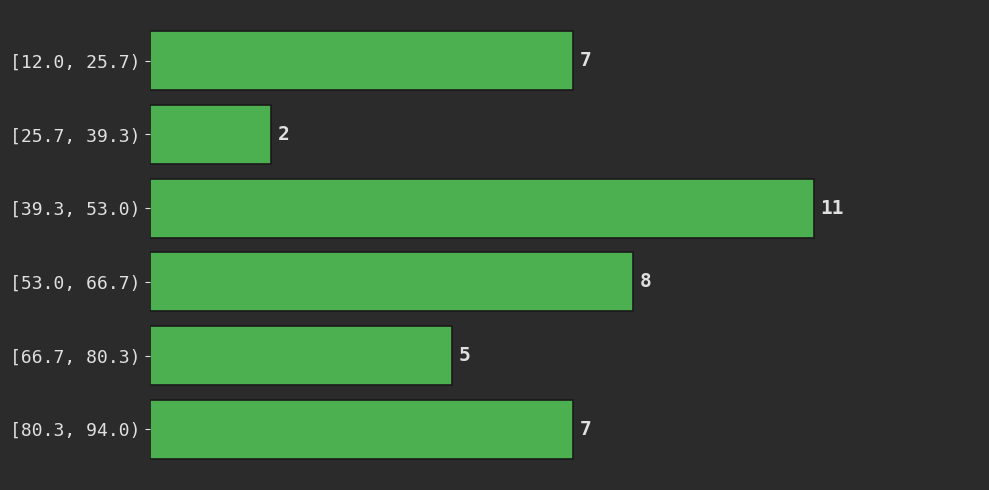

Reading top to bottom, extract all data points from this chart.

7	2	11	8	5	7